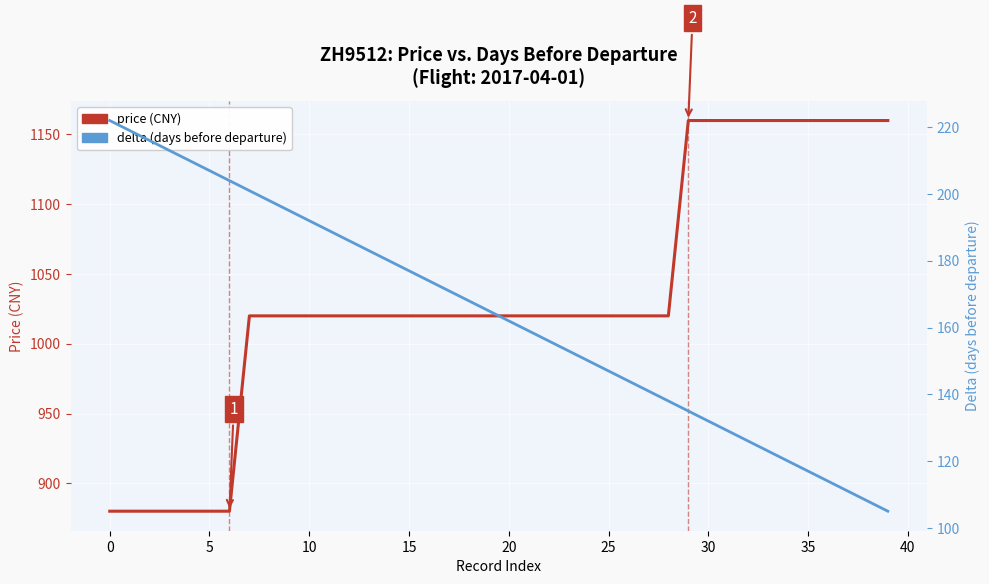

The value of price (CNY) at 30 is 764. True or false?

False